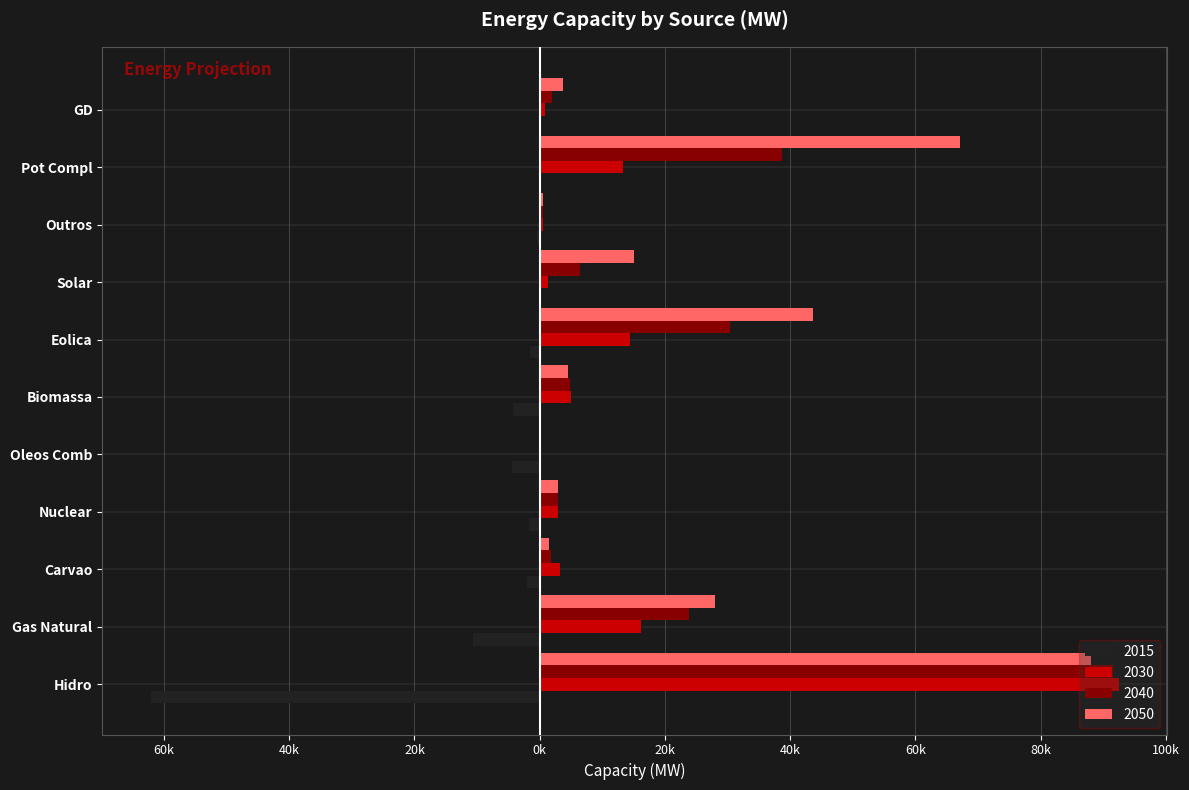

What are all the series names shown in the legend?

2015, 2030, 2040, 2050